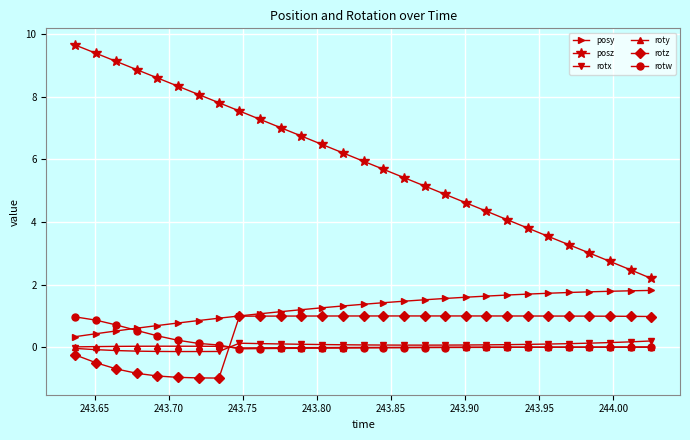

Which series has the largest range (max minus min)?

posz